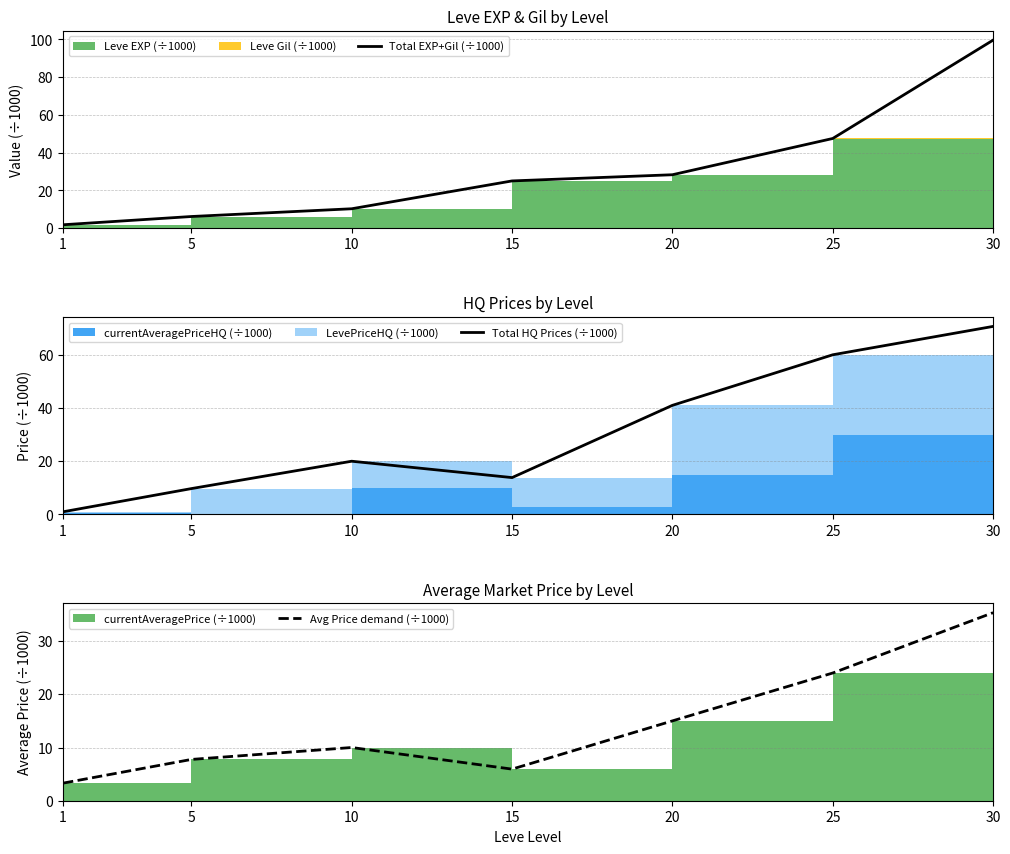

Which category has the highest value across all series?

30